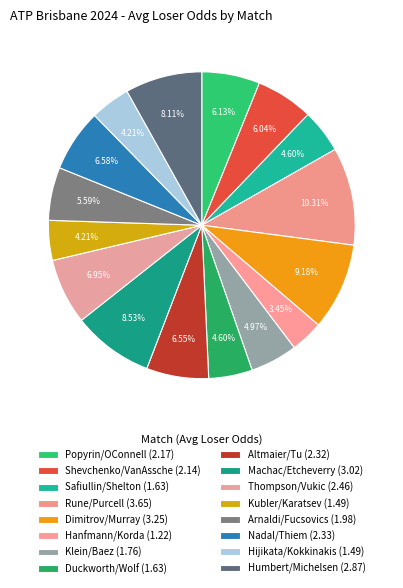

How many slices are in this pie chart?

16